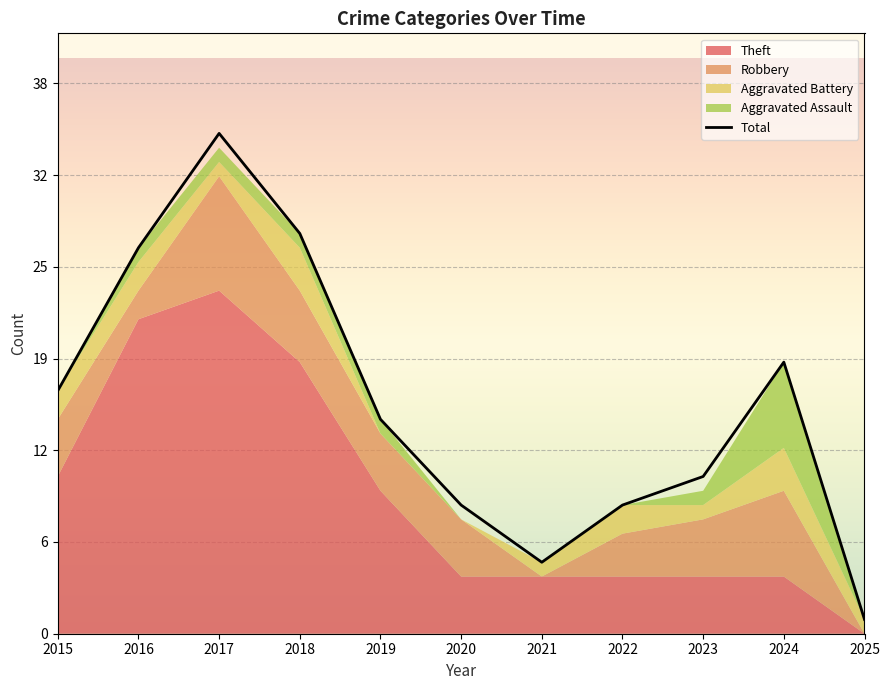

Which series has the largest range (max minus min)?

Total